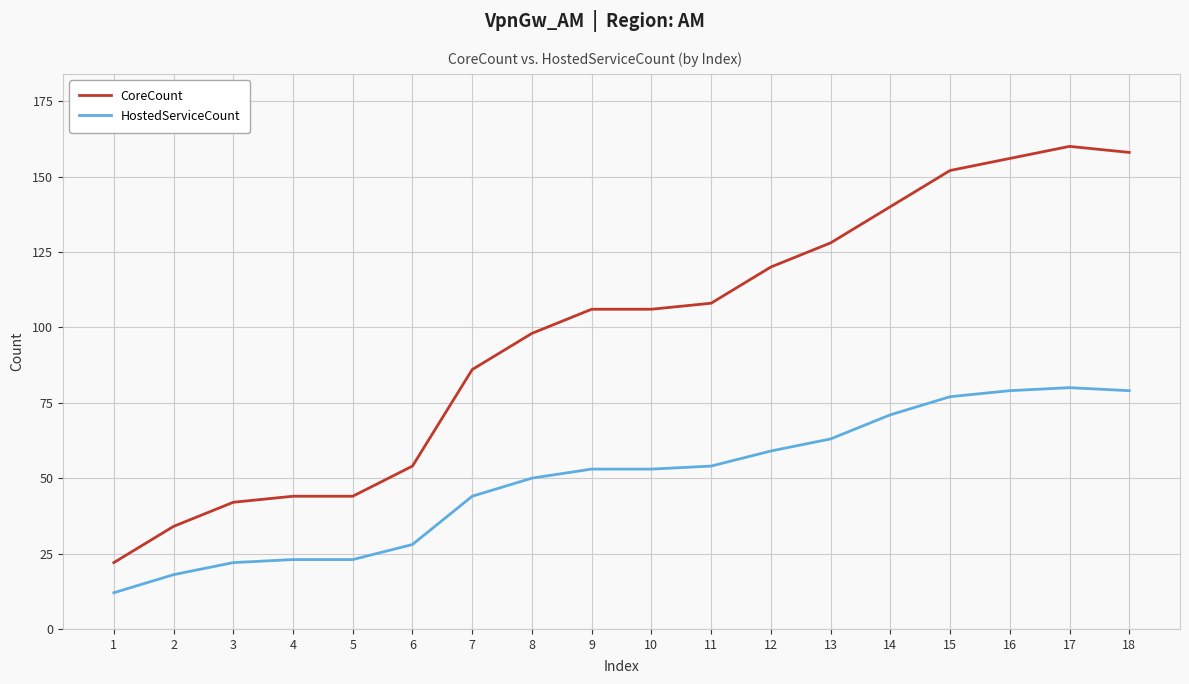

The CoreCount series shows 42 at 3. True or false?

True